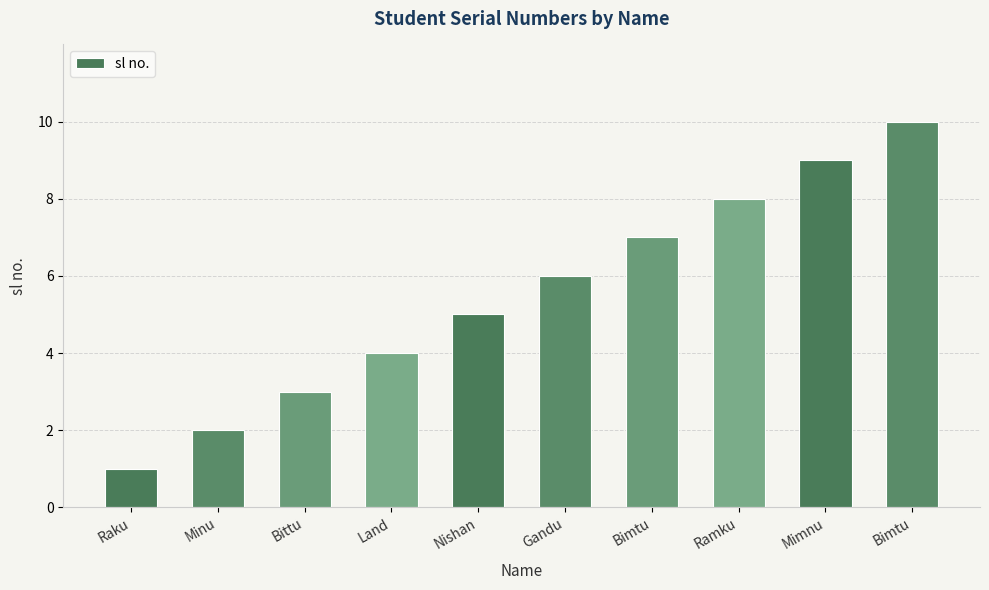

Reading right to left, extract all data points from this chart.

Bimtu=10	Mimnu=9	Ramku=8	Bimtu=7	Gandu=6	Nishan=5	Land=4	Bittu=3	Minu=2	Raku=1